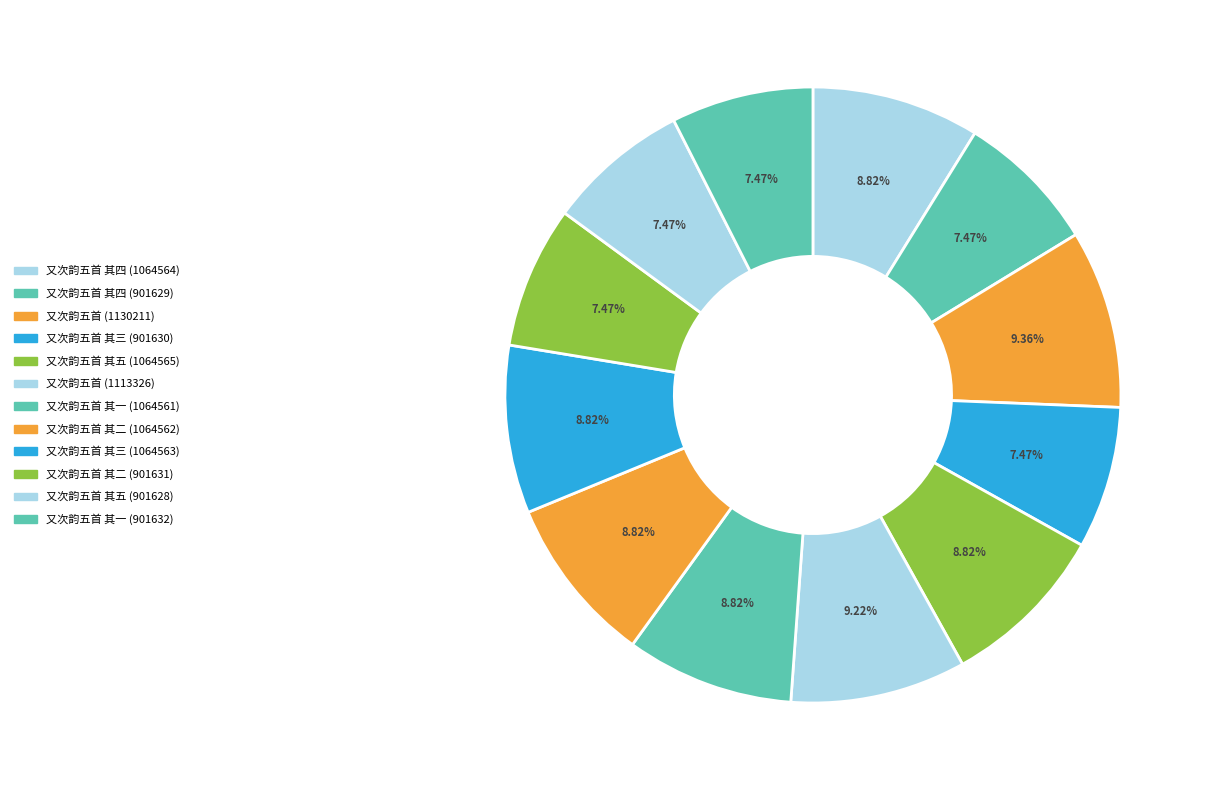

Which has a higher value, 又次韵五首 其三 (901630) or 又次韵五首 (1130211)?

又次韵五首 (1130211)